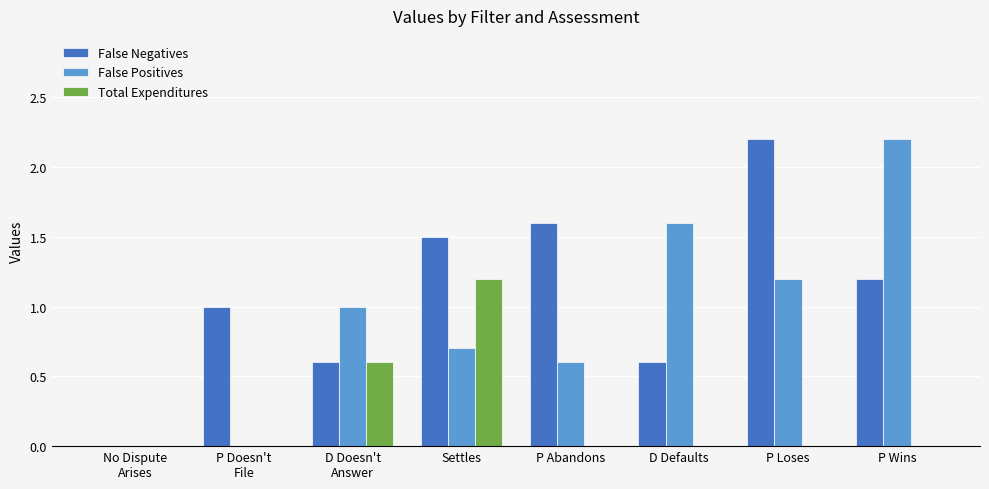

What are all the series names shown in the legend?

False Negatives, False Positives, Total Expenditures